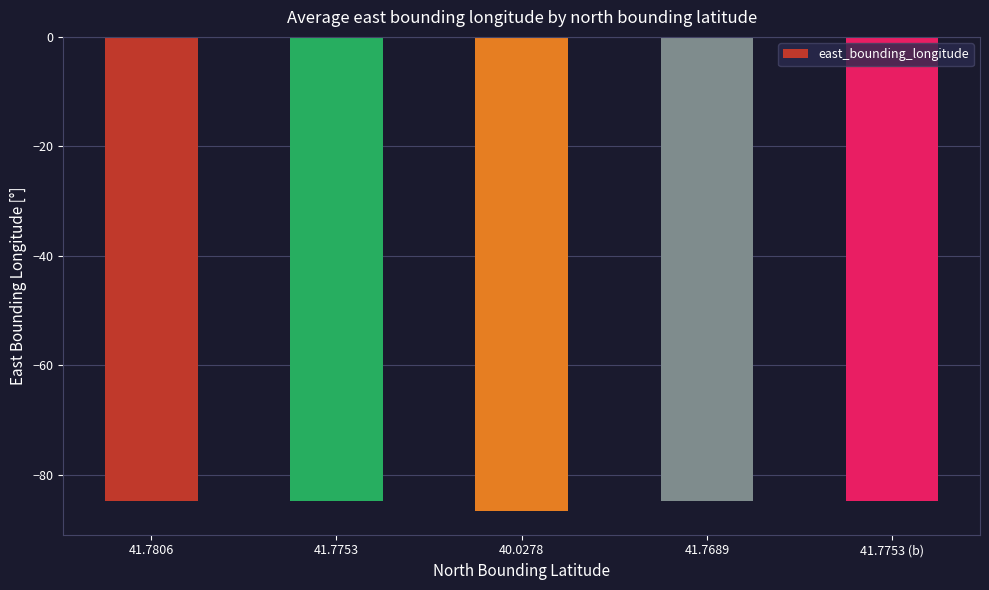

Are the bars grouped side by side (vs. stacked)?

No